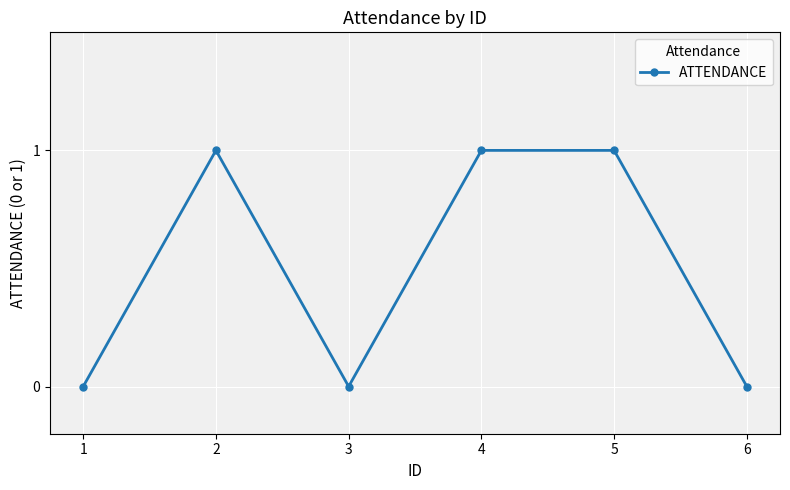

What is the value of the 4th point from the left?

1